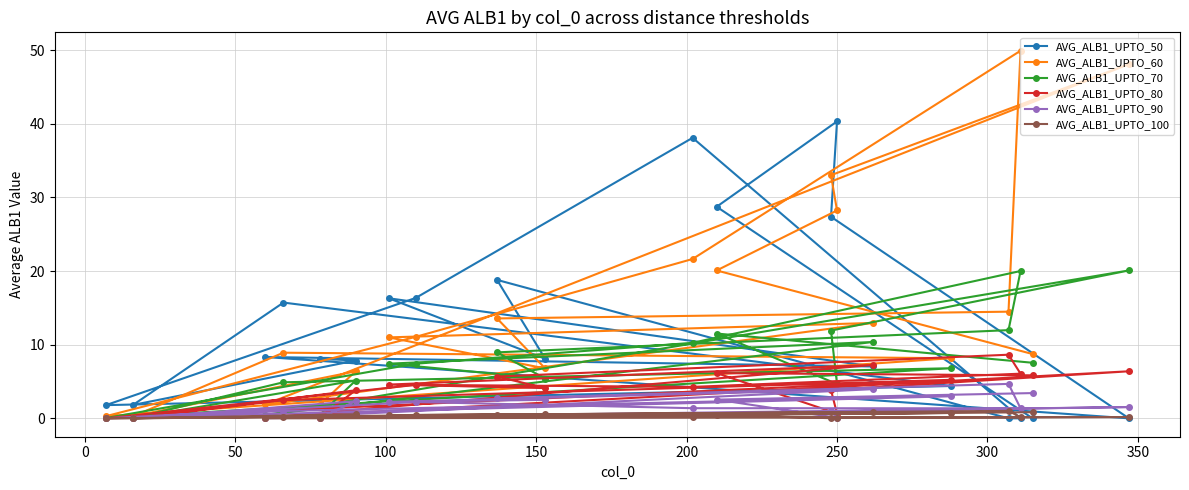

Which series has the largest total across all categories?

AVG_ALB1_UPTO_60